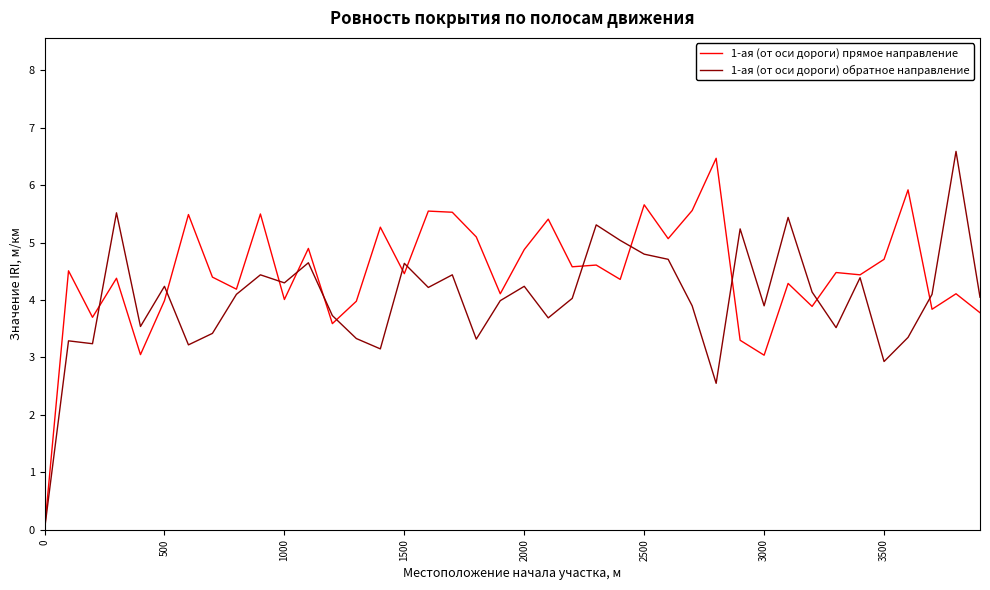

How many lines are shown in the chart?

2